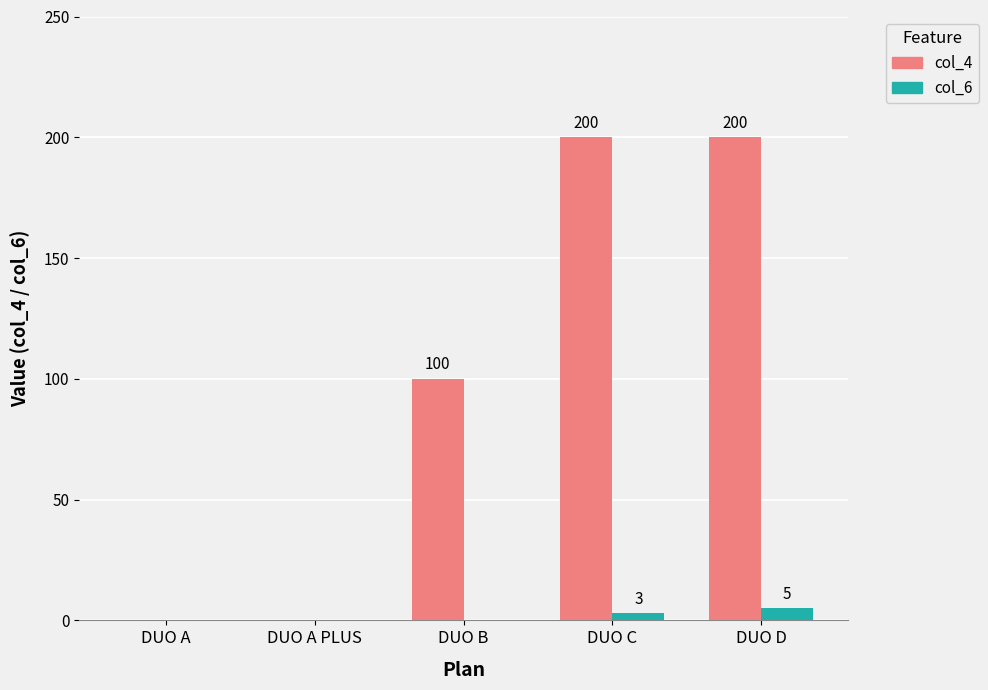

How many positive values does the col_6 series have?

2